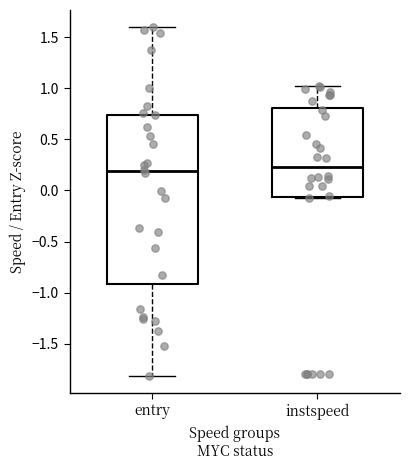

Where does the upper whisker of the box for entry end on the y-axis? The values are not printed on the chart, so give them approximately, as read against the axis.

1.60